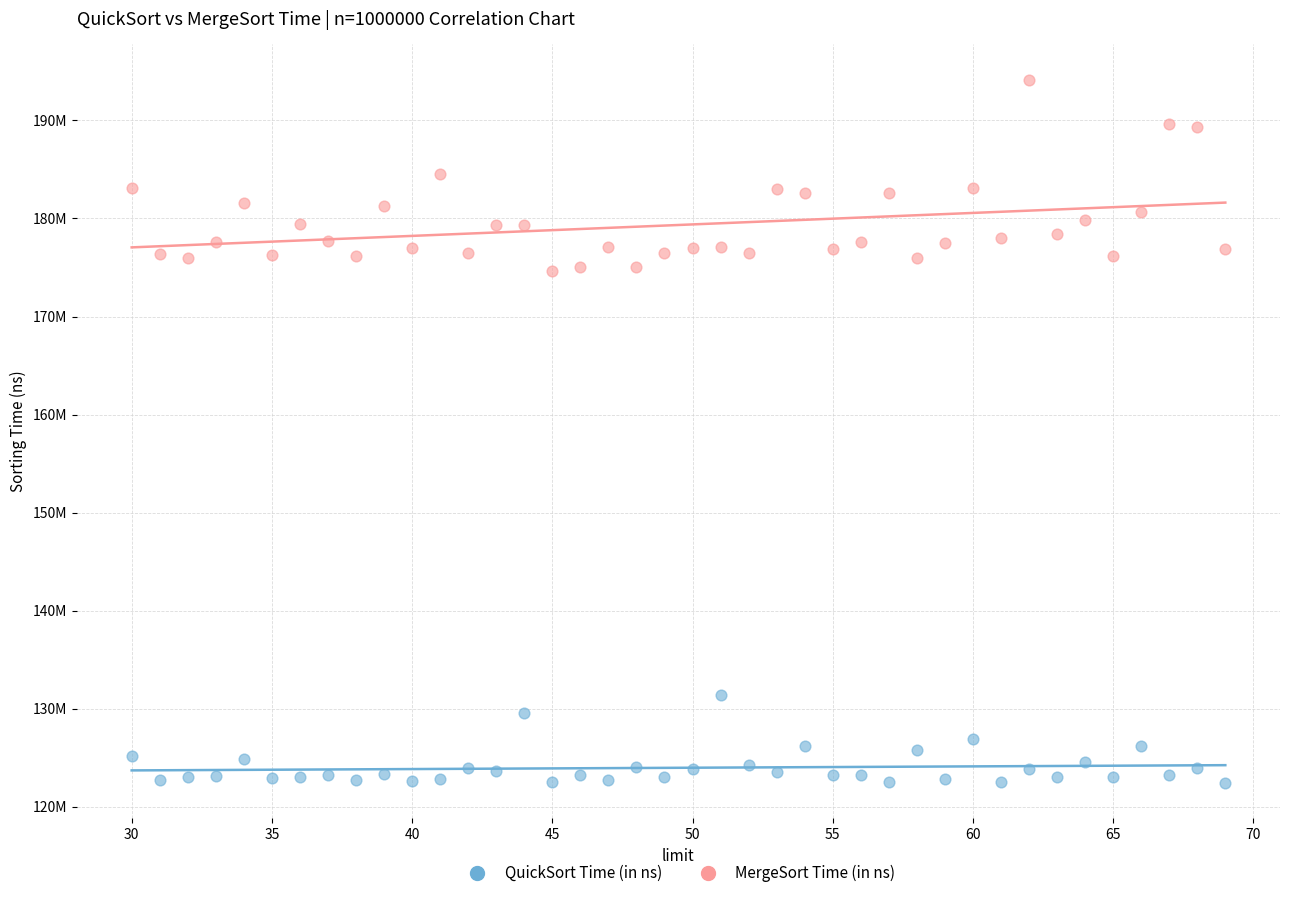

What are all the series names shown in the legend?

QuickSort Time (in ns), MergeSort Time (in ns)